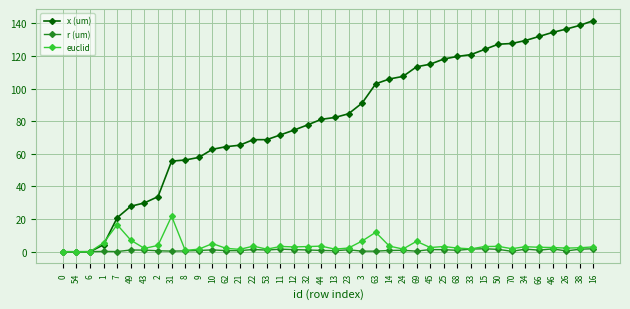

Is the value of r (um) at 21 greater than the value of euclid at 31?

No